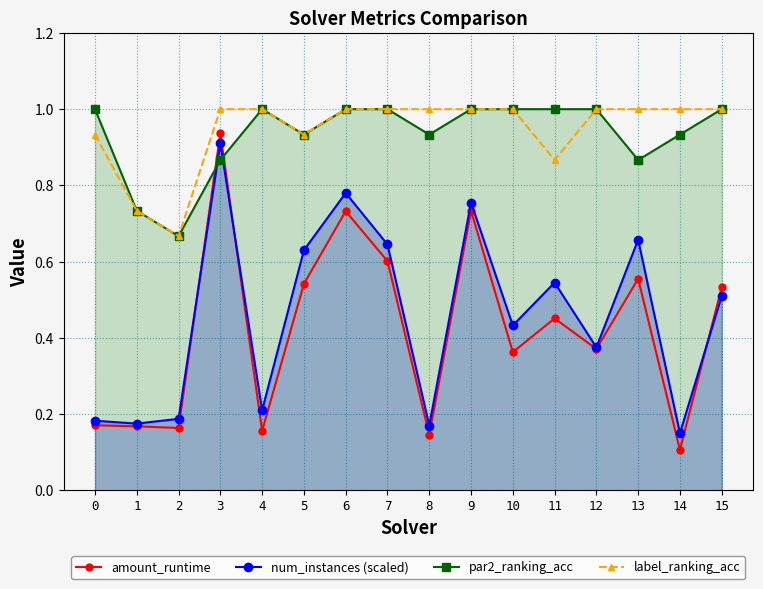

Which has a higher value, 14 or 2?

2